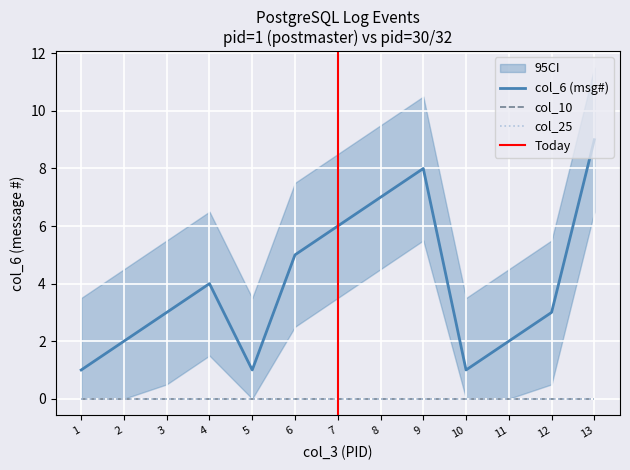

Reading left to right, extract all data points from this chart.

col_6: 1=1	2=2	3=3	4=4	5=1	6=5	7=6	8=7	9=8	10=1	11=2	12=3	13=9
col_10: 1=0	2=0	3=0	4=0	5=0	6=0	7=0	8=0	9=0	10=0	11=0	12=0	13=0
col_25: 1=0	2=0	3=0	4=0	5=0	6=0	7=0	8=0	9=0	10=0	11=0	12=0	13=0